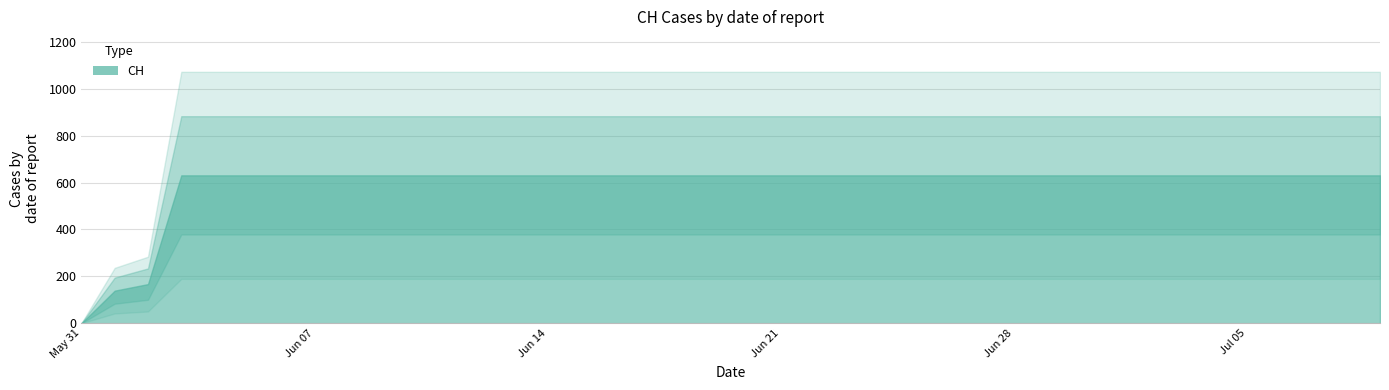

At which label is the value closest to 315?

2020-06-02